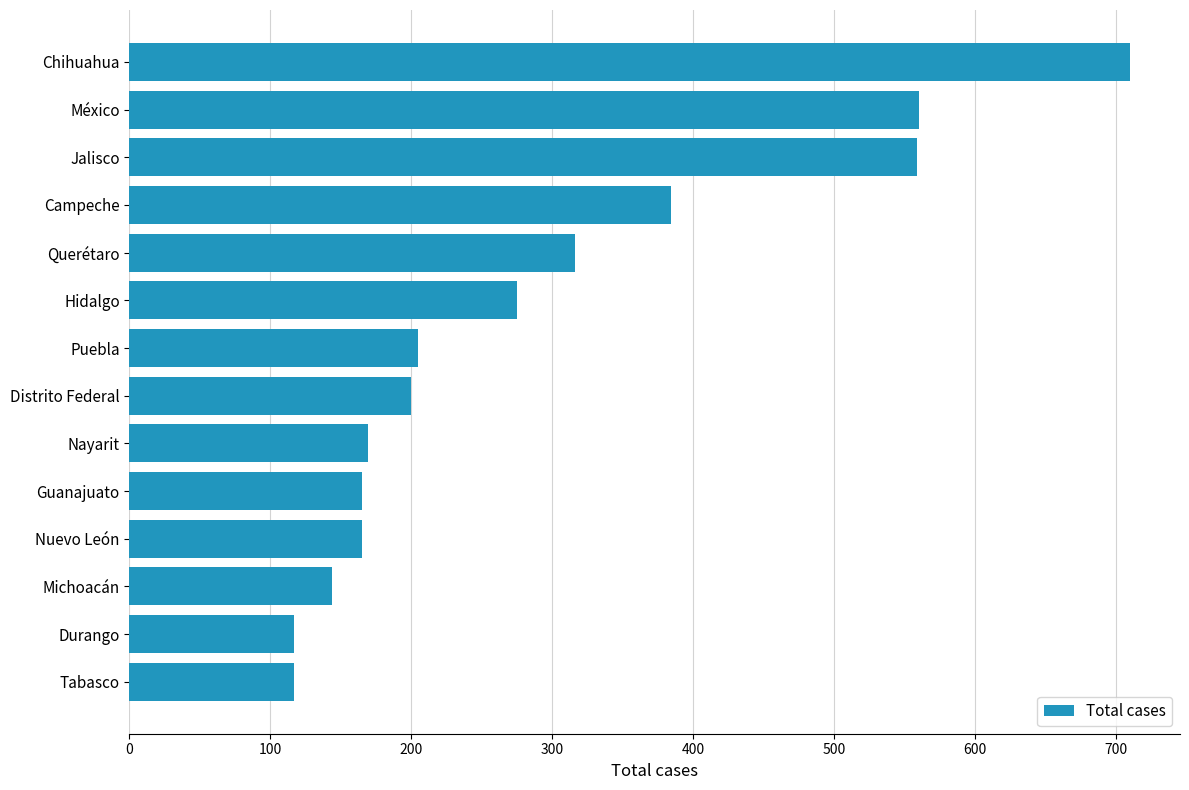

At which label is the value closest to 413?

Campeche